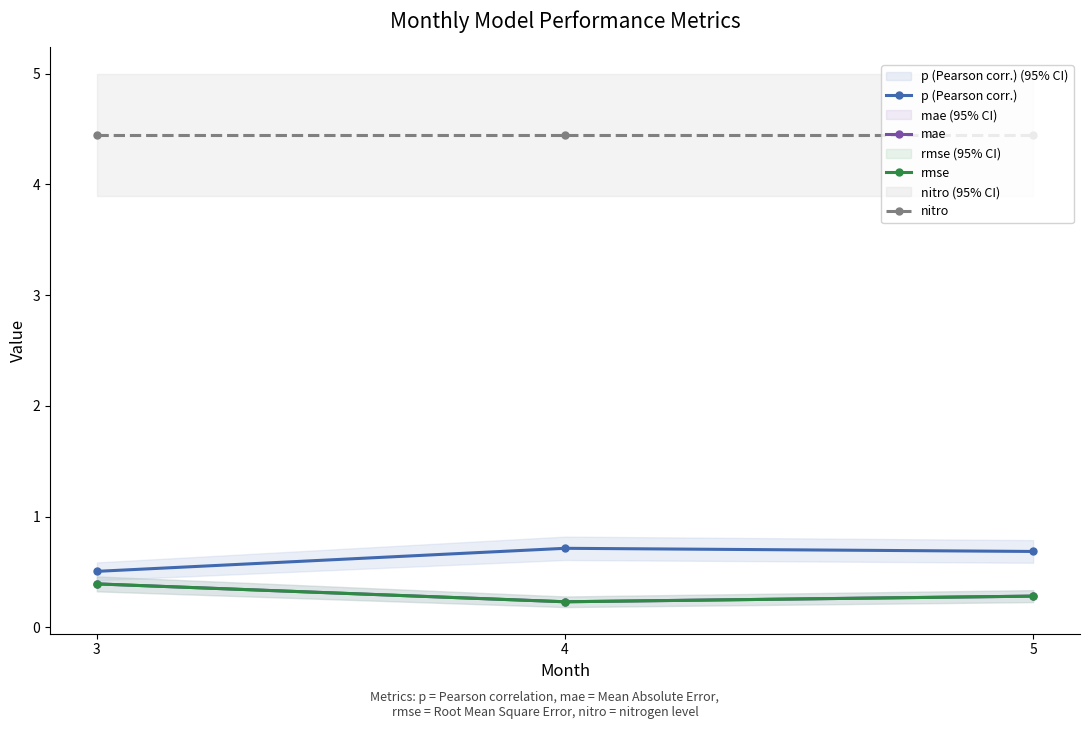

Which series has the widest spread of values?

p (Pearson corr.)